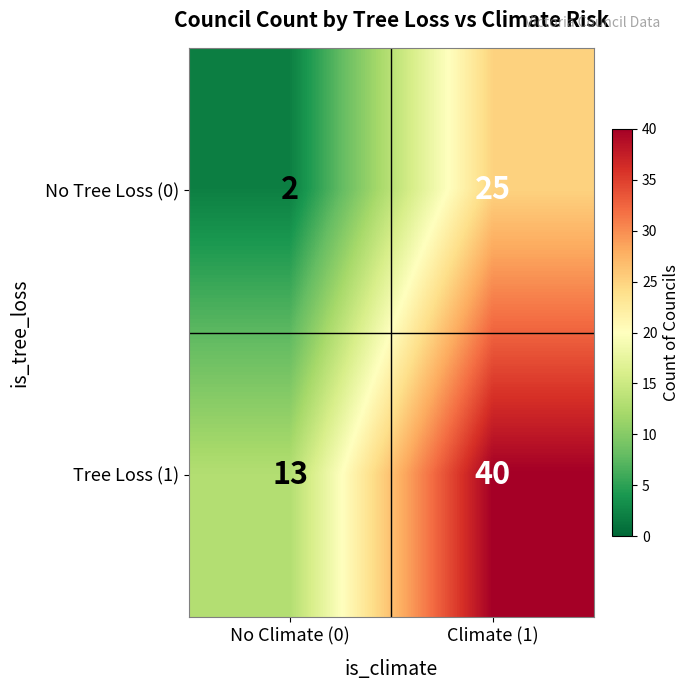

What is the difference between the Tree Loss (1) values at Climate (1) and No Climate (0)?

27